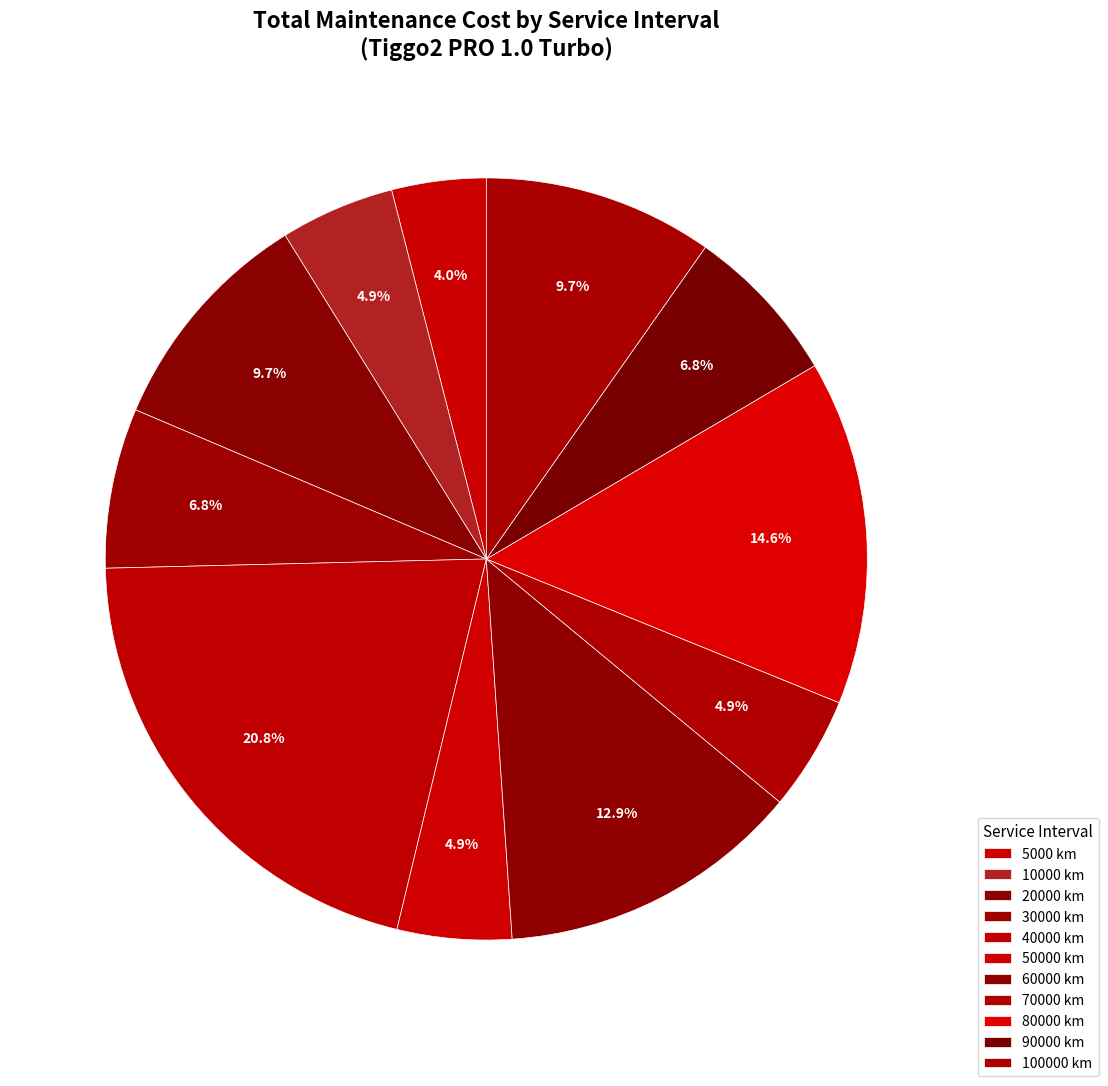

How many segments does this pie chart have?

11